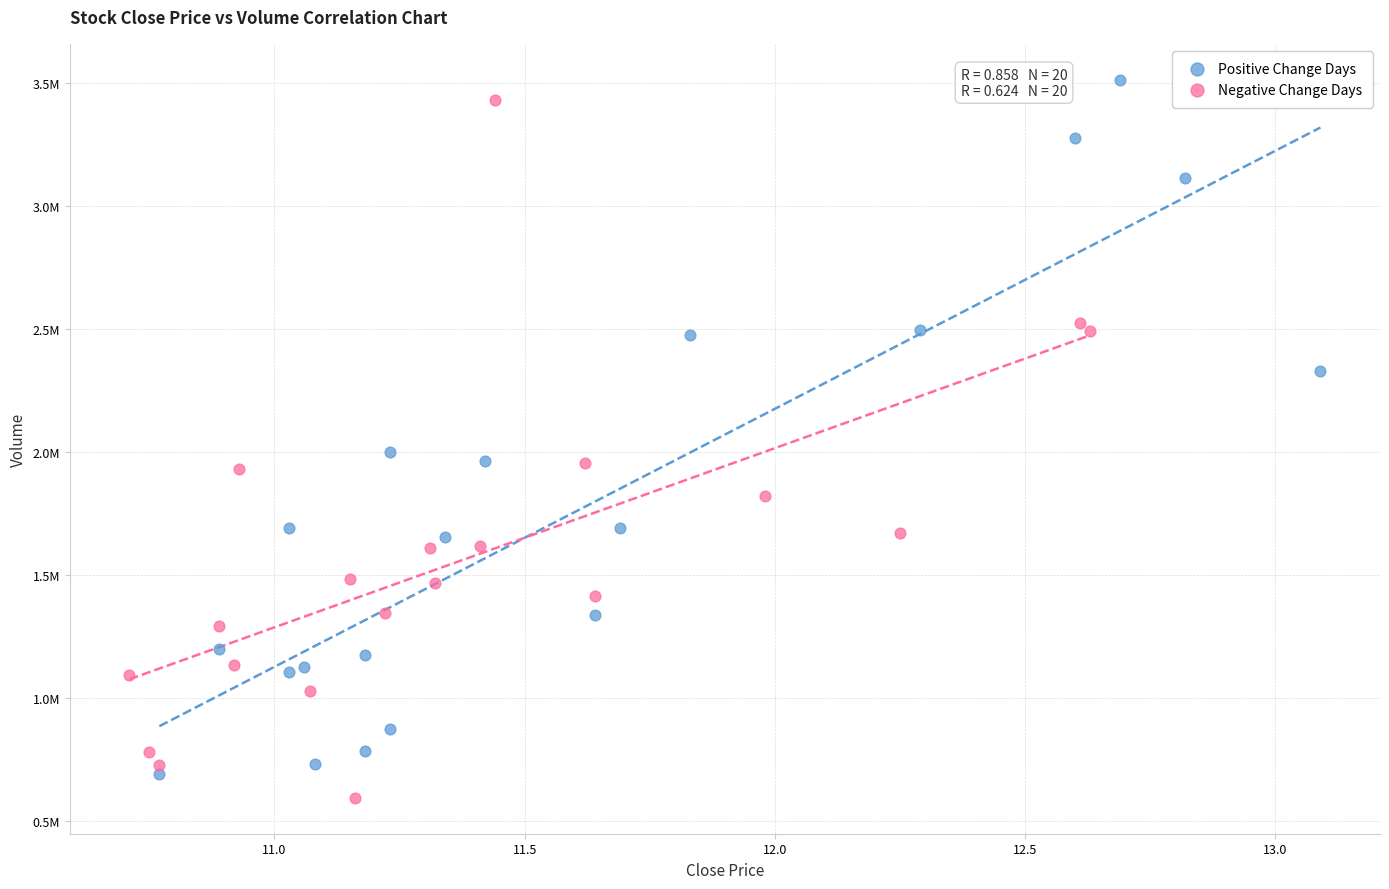

What are all the series names shown in the legend?

Positive Change Days, Negative Change Days